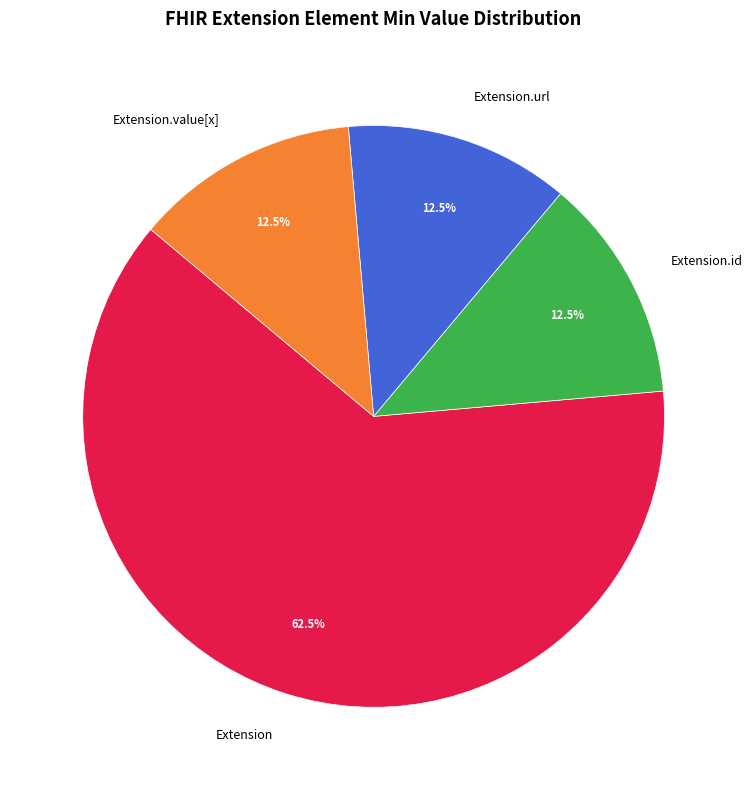

Does any single category account for the majority?

Yes